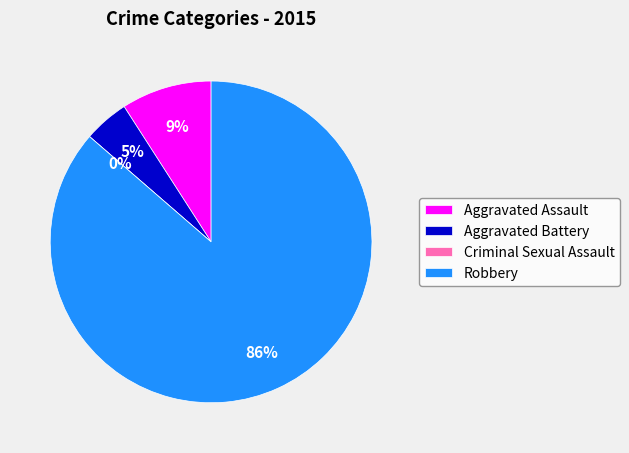

To the nearest percent, what is the combined percentage of Criminal Sexual Assault and Aggravated Battery?

5%